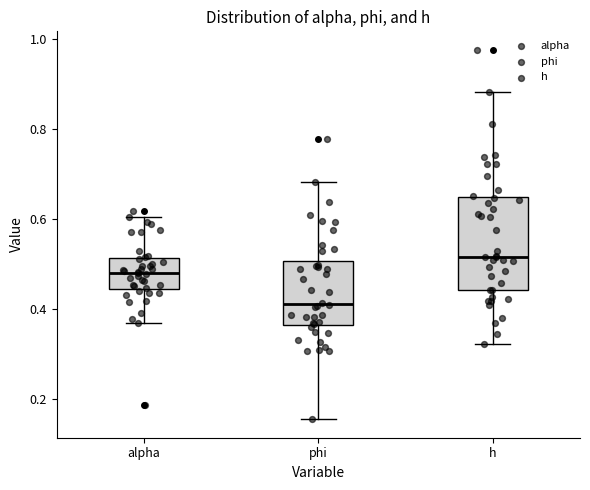

Reading left to right, read every box against the y-axis: the position of its median line, the range the box covers, and the ends of its whiskers. The values are not printed on the chart, so give them approximately, as read against the axis.

alpha: median 0.48, box 0.44 to 0.52, whiskers 0.36 to 0.60
phi: median 0.42, box 0.36 to 0.50, whiskers 0.16 to 0.68
h: median 0.52, box 0.44 to 0.64, whiskers 0.32 to 0.88